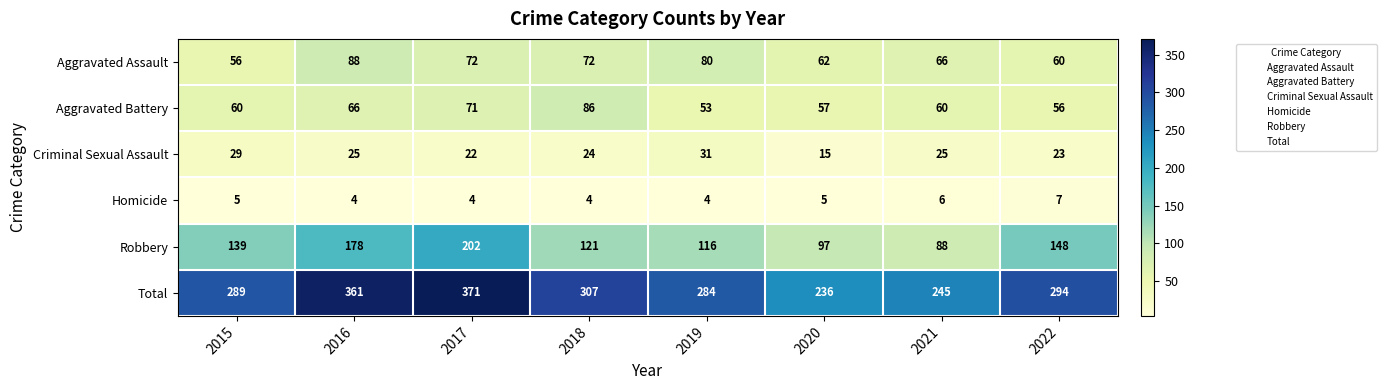

True or false: Aggravated Battery has a value of 81 at 2020.

False